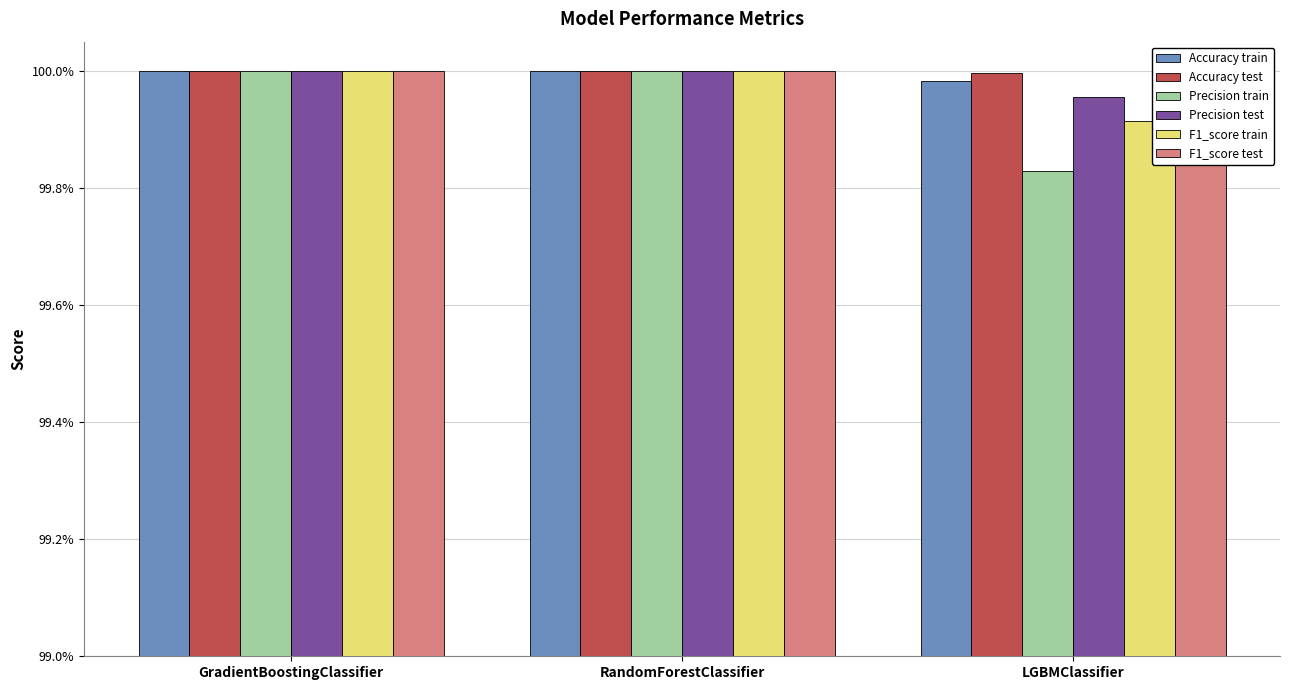

What is the label of the 3rd bar from the left?

LGBMClassifier